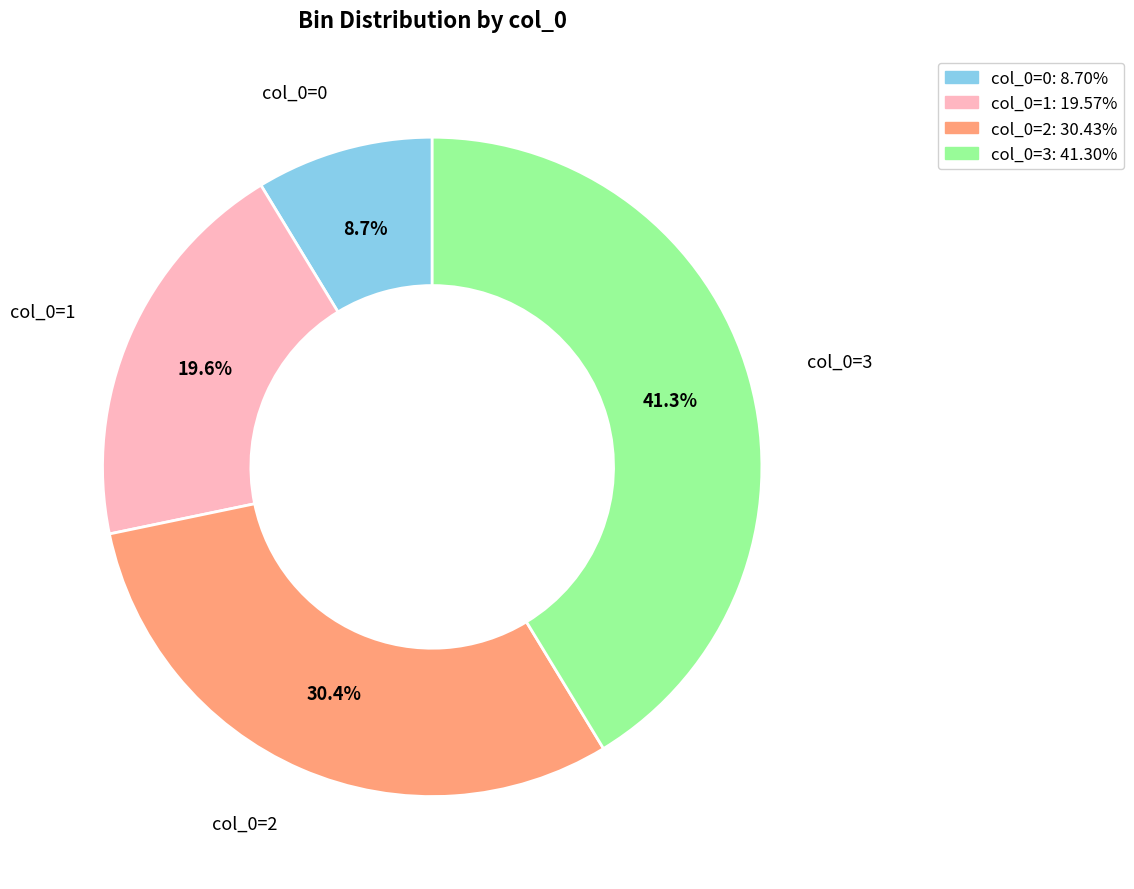

Is there any slice that represents more than half of the pie?

No